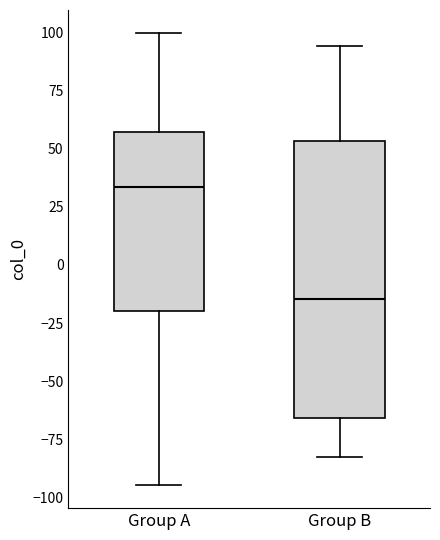

Which box has the highest median line?

Group A